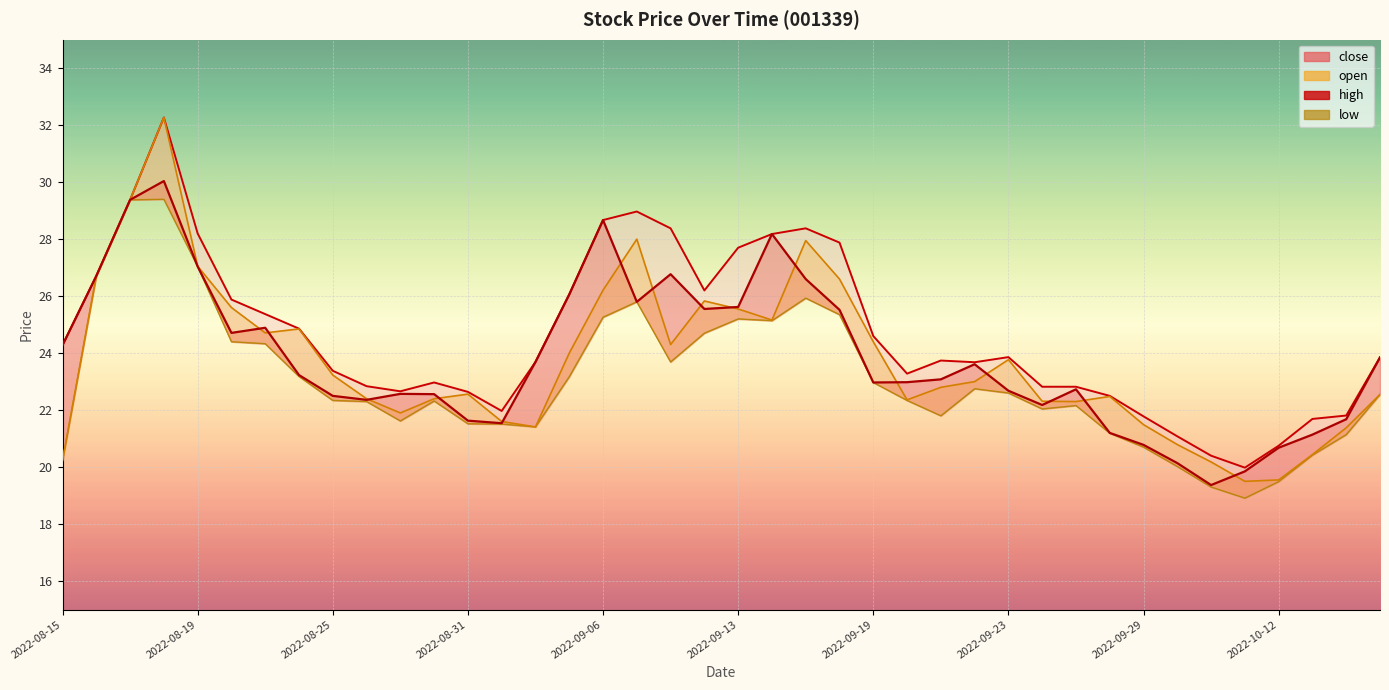

How many values in the low series are below 22?

14